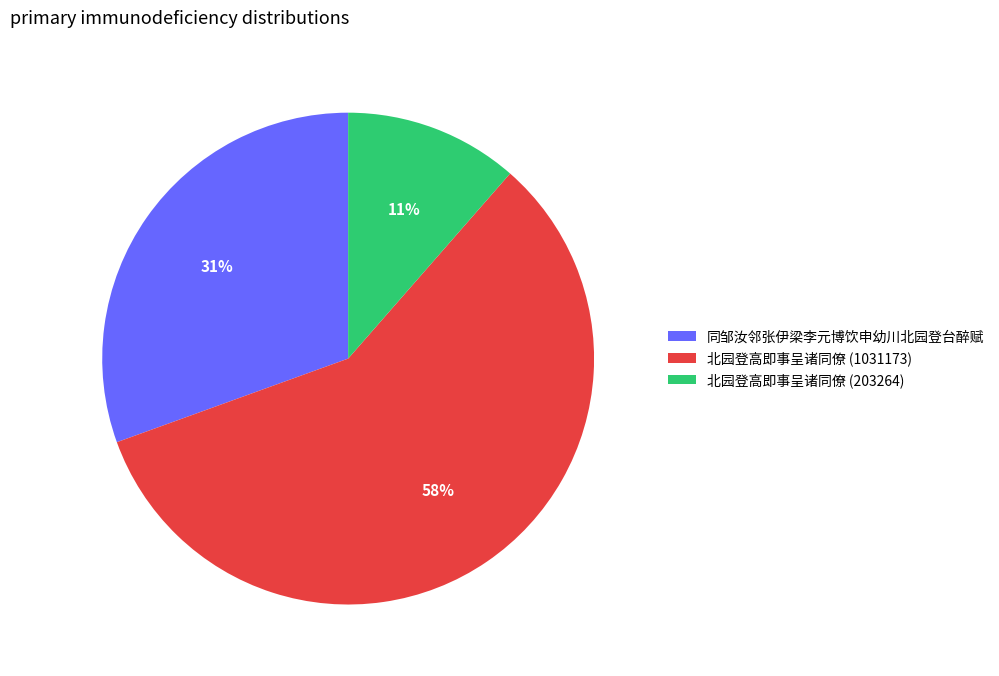

How many segments does this pie chart have?

3